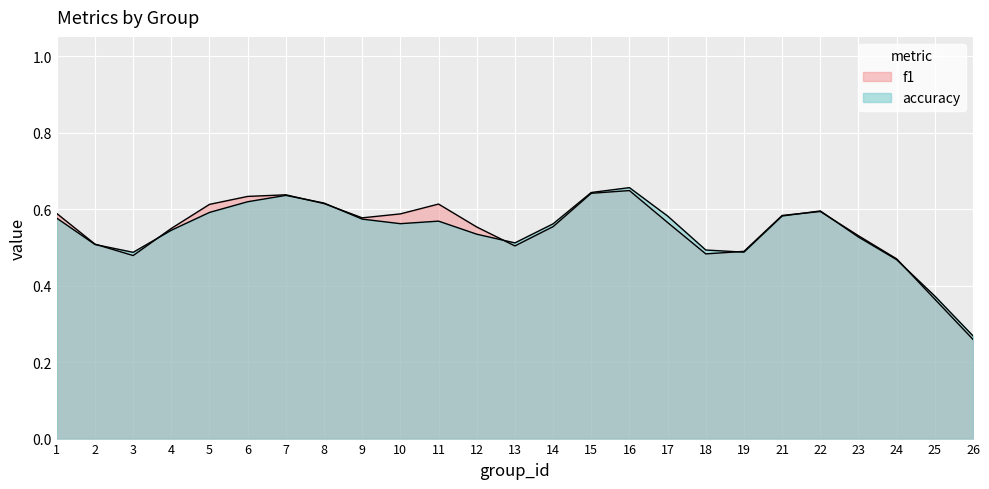

Where is f1 nearest to the value 0?

26